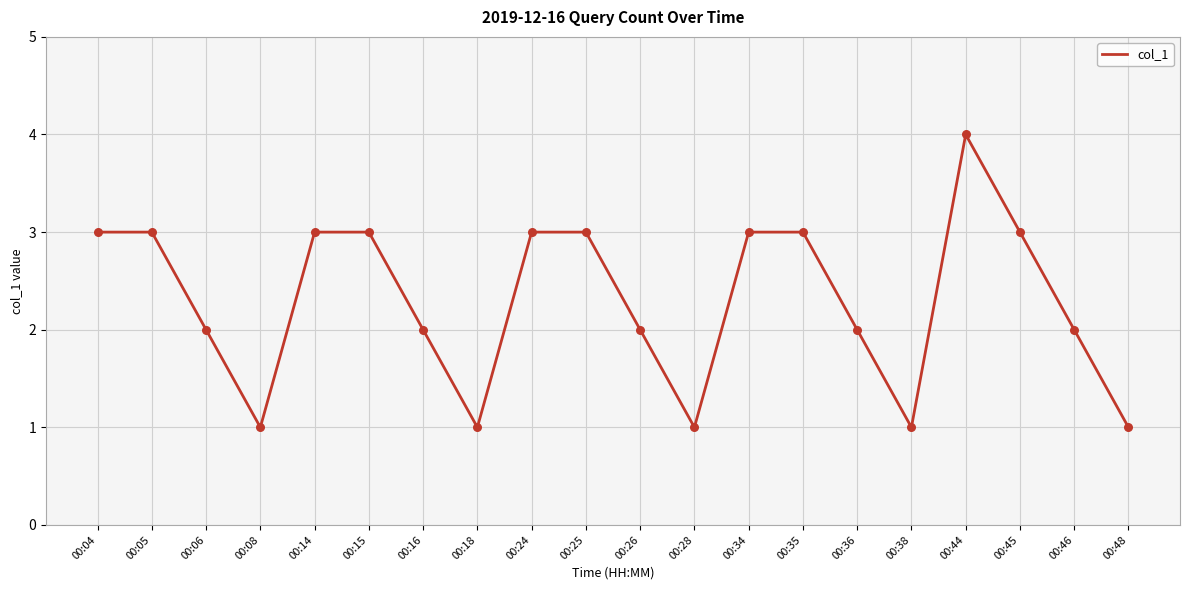

What is the ratio of the value at 00:14 to the value at 00:35?

1.0